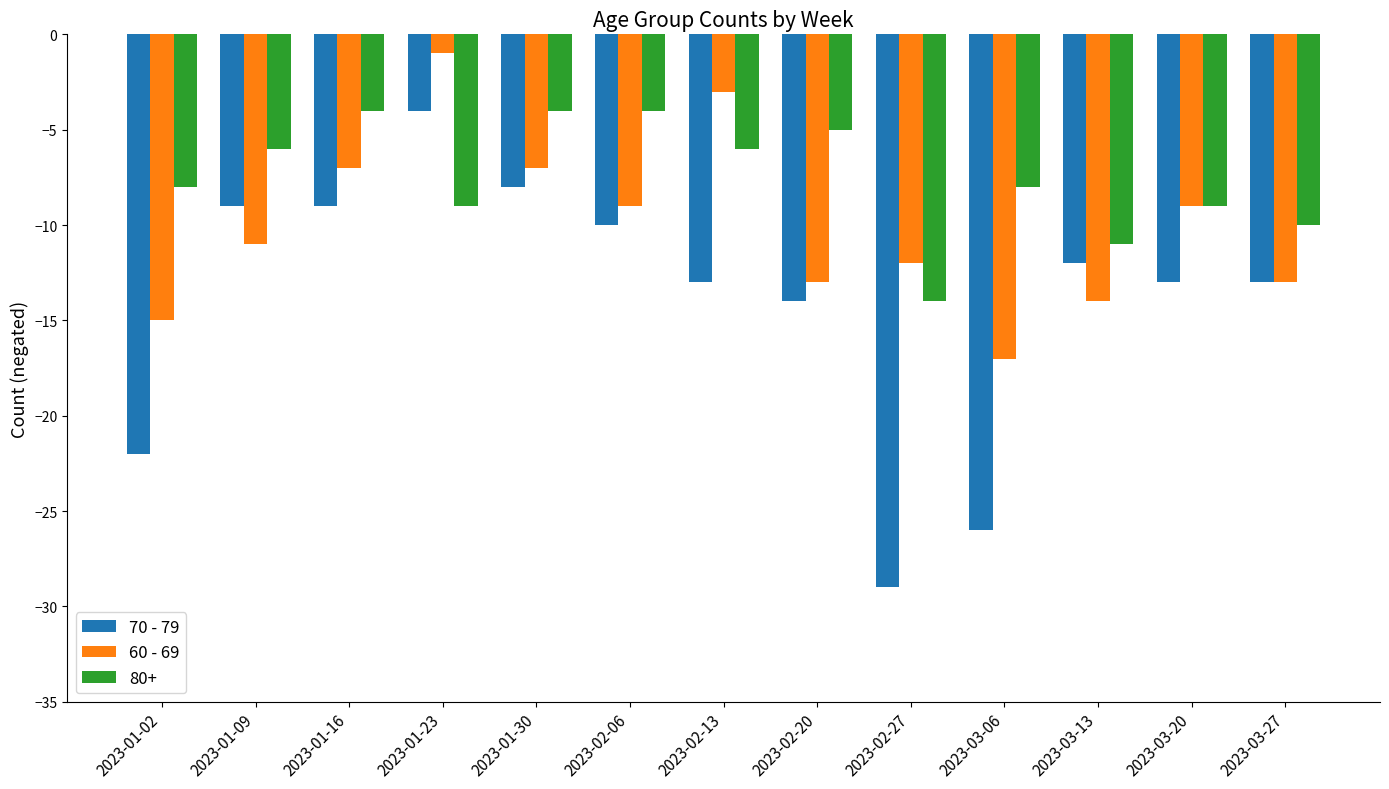

What is the maximum value for 60 - 69?

-1